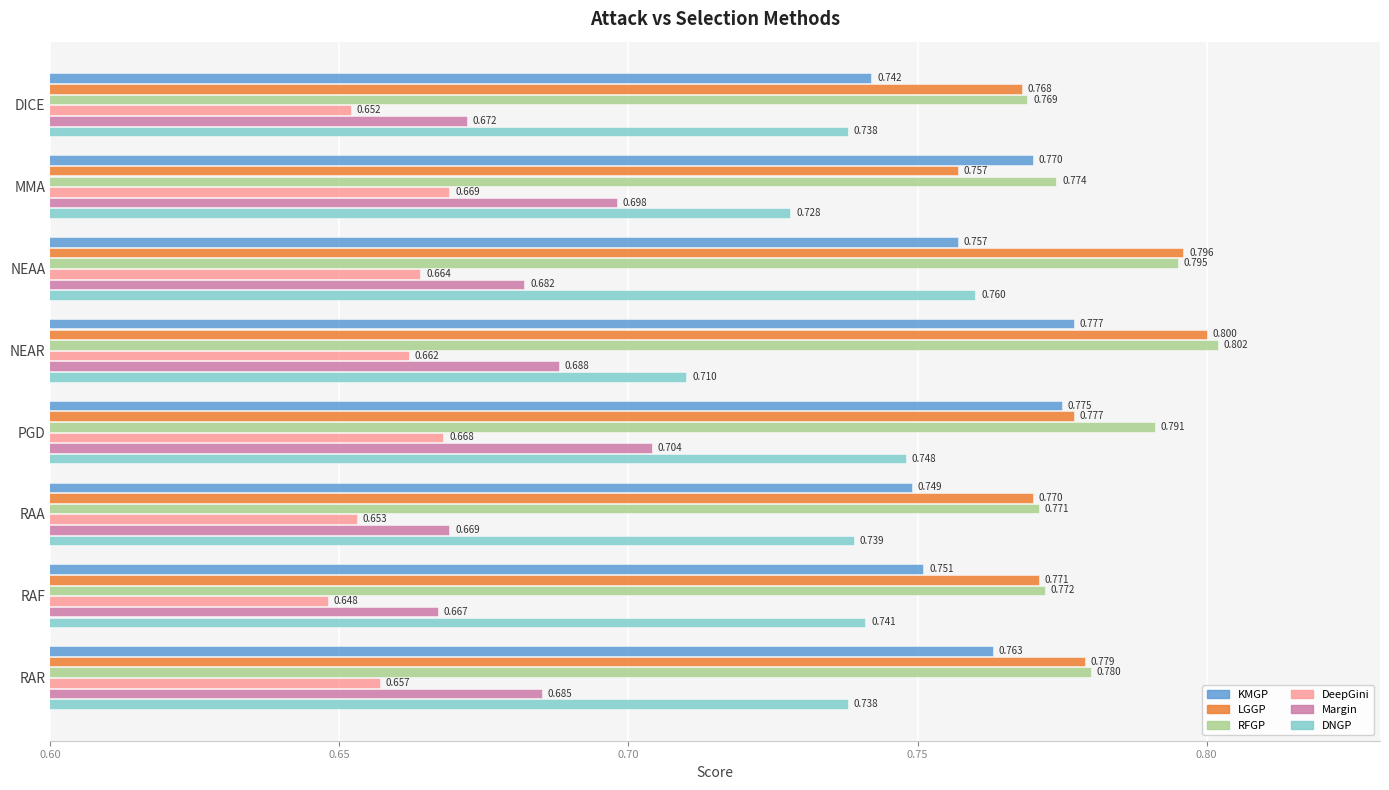

Where is Margin nearest to the value 0?

RAF